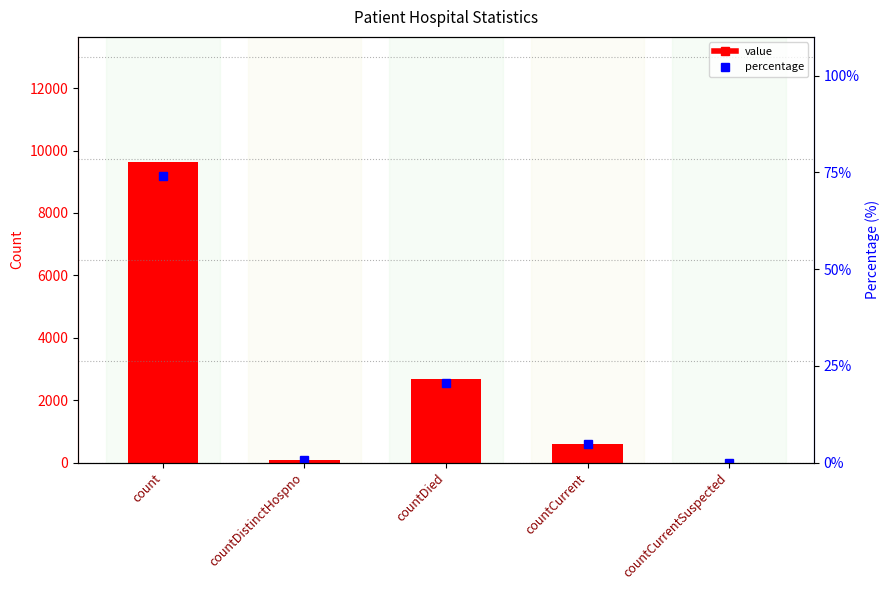

What position from the right is countCurrent?

2